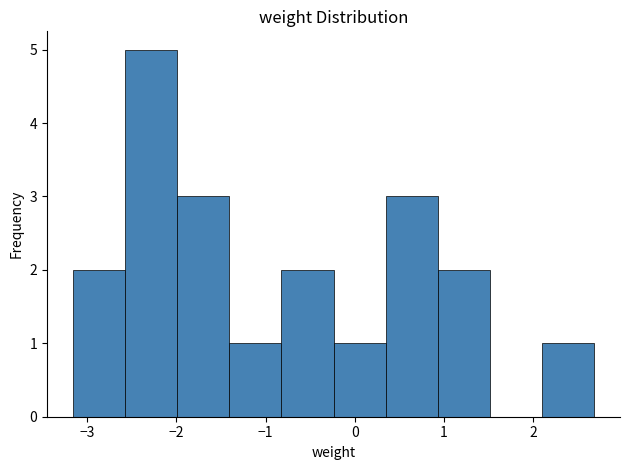

How tall is the bar that spans -3.2 to -2.6 on the x-axis? Neither the bar edges nor the heights are printed on the chart, so give them approximately, as read against the axes.

2